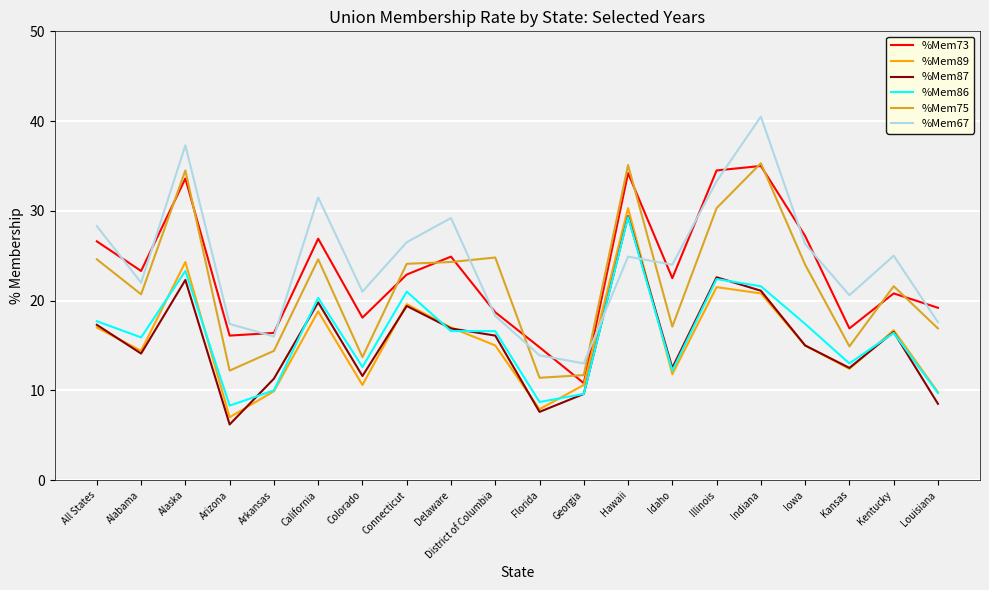

What is the spread (max minus min) of values at Arkansas?

6.5